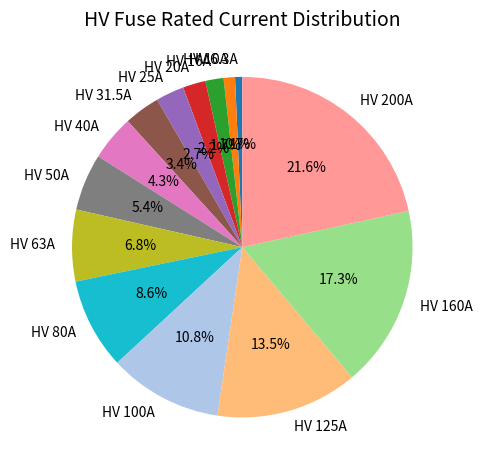

What percentage do HV 25A and HV 20A together represent?

4.9%